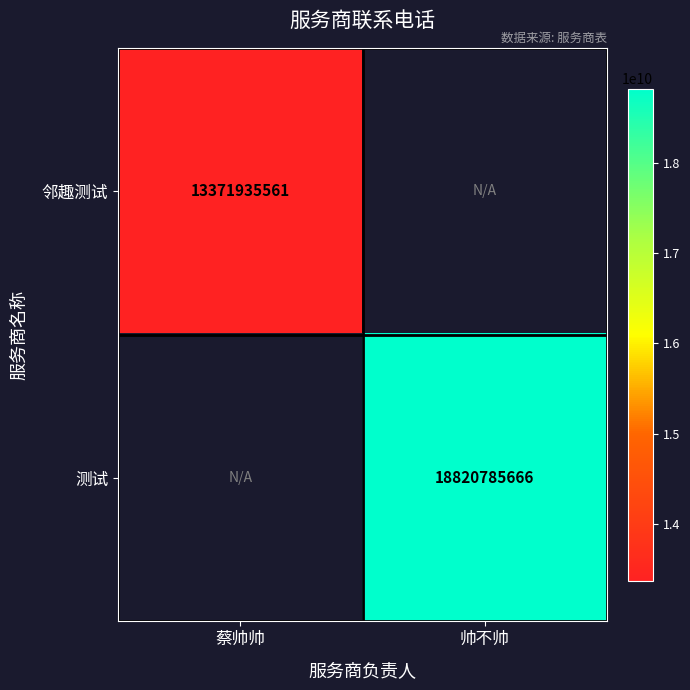

Is it true that 邻趣测试 equals 13371935561 at 蔡帅帅?

True